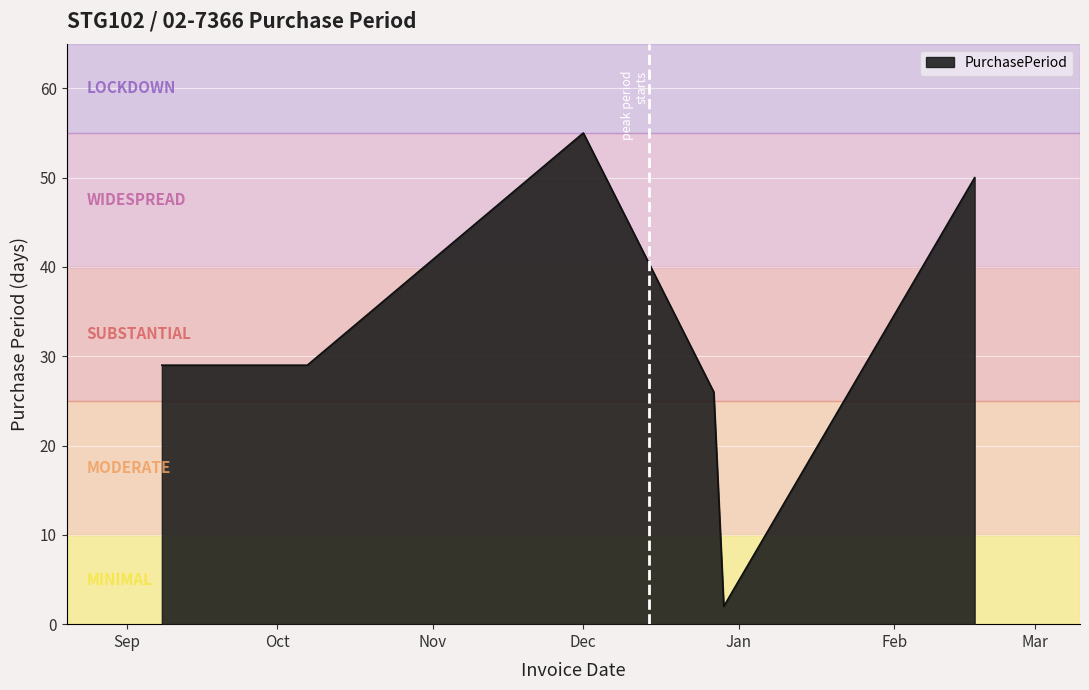

What is the sum of all values?

191